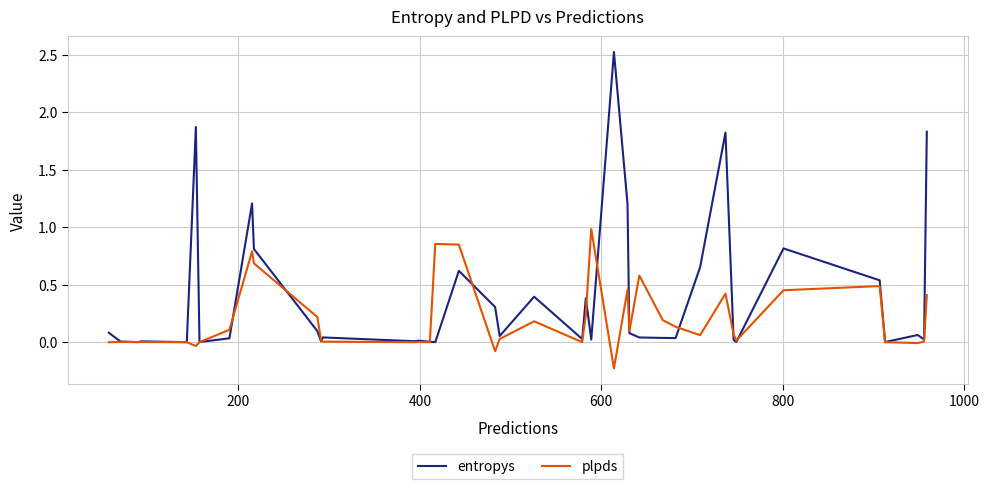

Which series has the largest total across all categories?

entropys